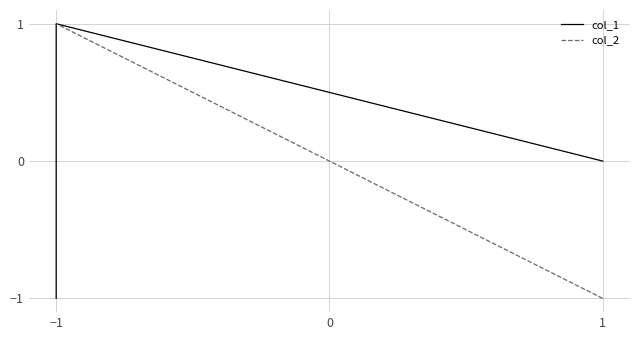

Which category has the highest value in the col_2 series?

−1